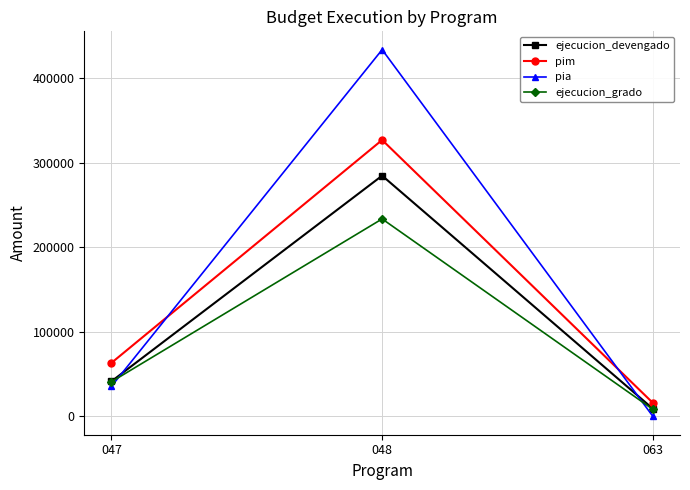

What is the value of the ejecucion_grado point at the 3rd from the left?

8256